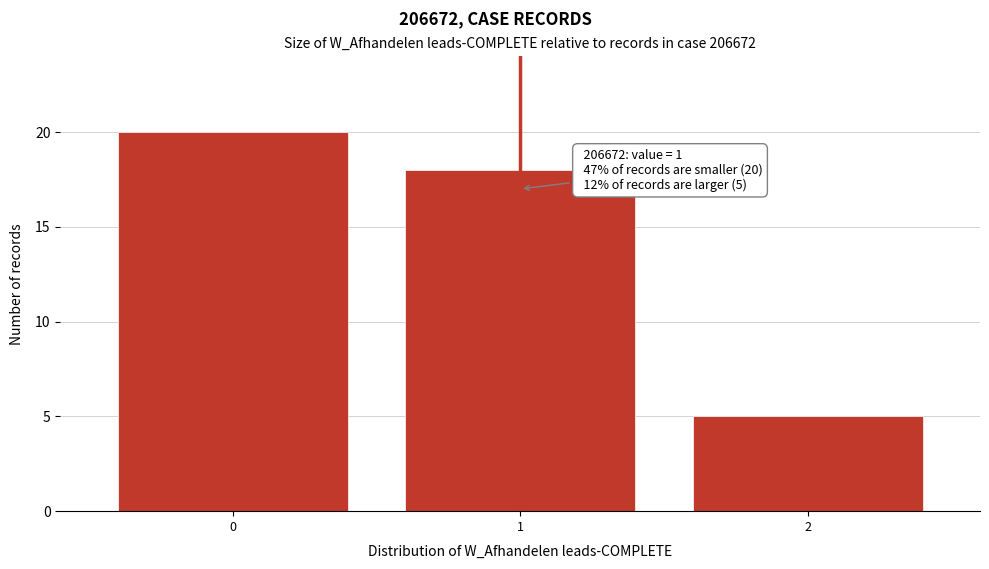

Reading left to right, list all the values displayed in this chart.

20	18	5